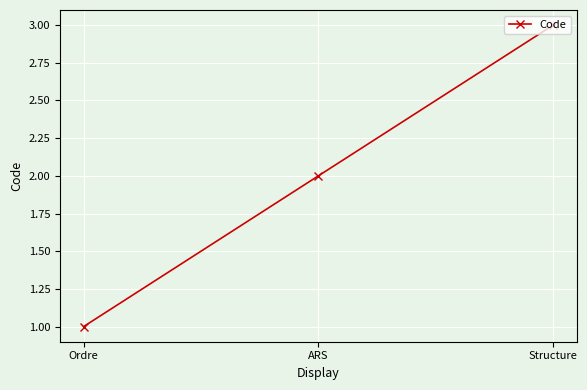

What is the ratio of the value at Structure to the value at ARS?

1.5